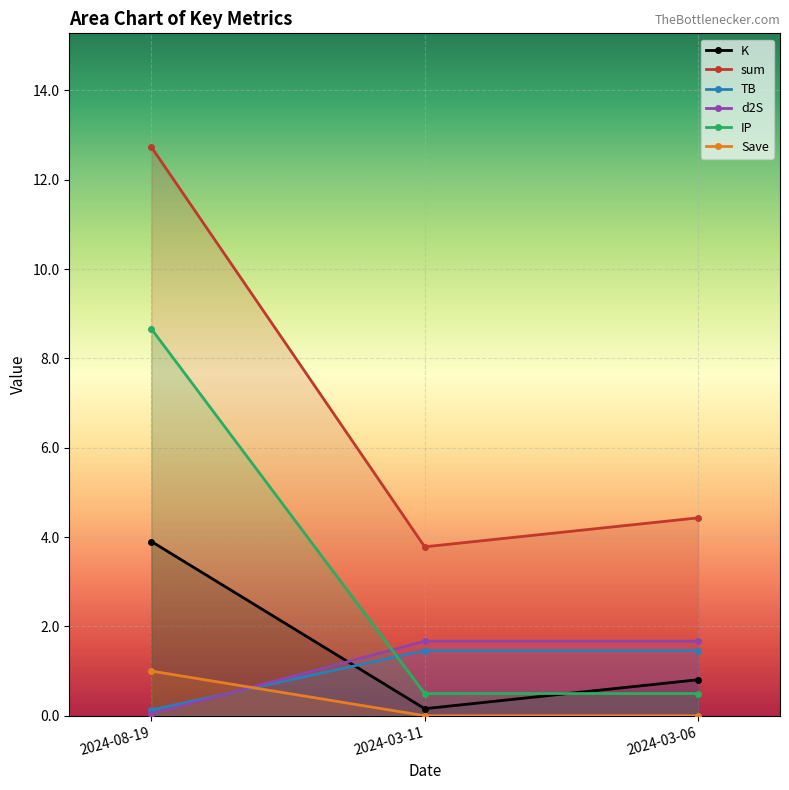

At which category is the sum across all series the highest?

2024-08-19